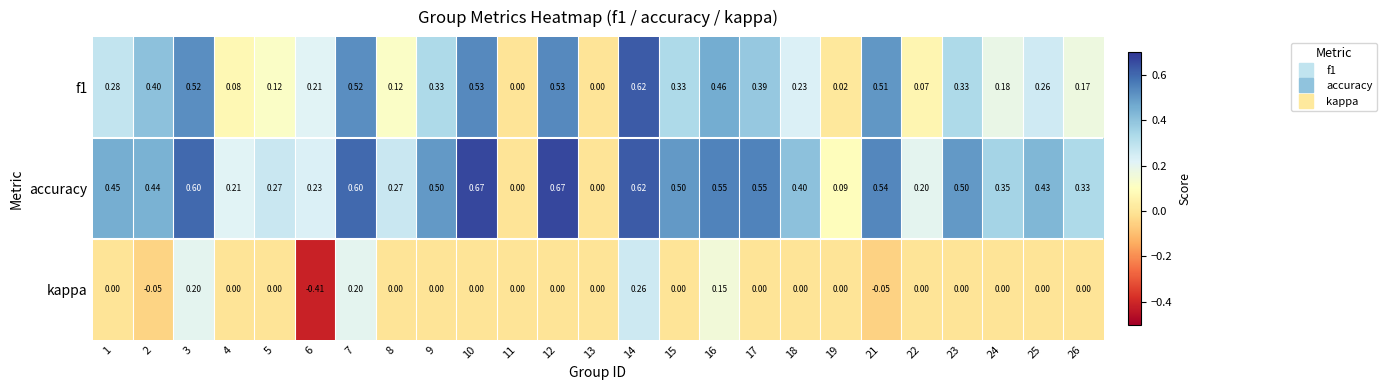

List the series in order of their overall mean, highest first.

accuracy, f1, kappa